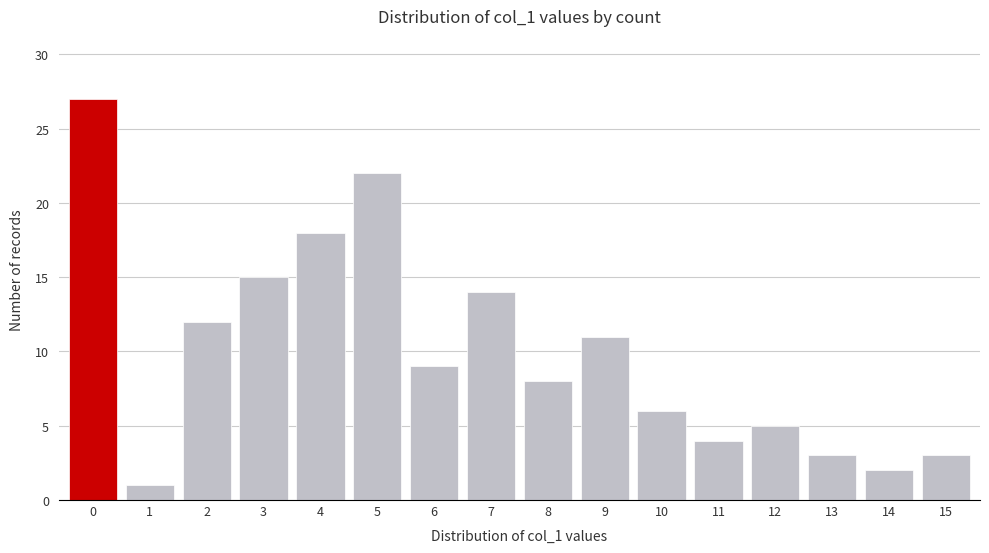

Reading left to right, list all the values displayed in this chart.

27	1	12	15	18	22	9	14	8	11	6	4	5	3	2	3